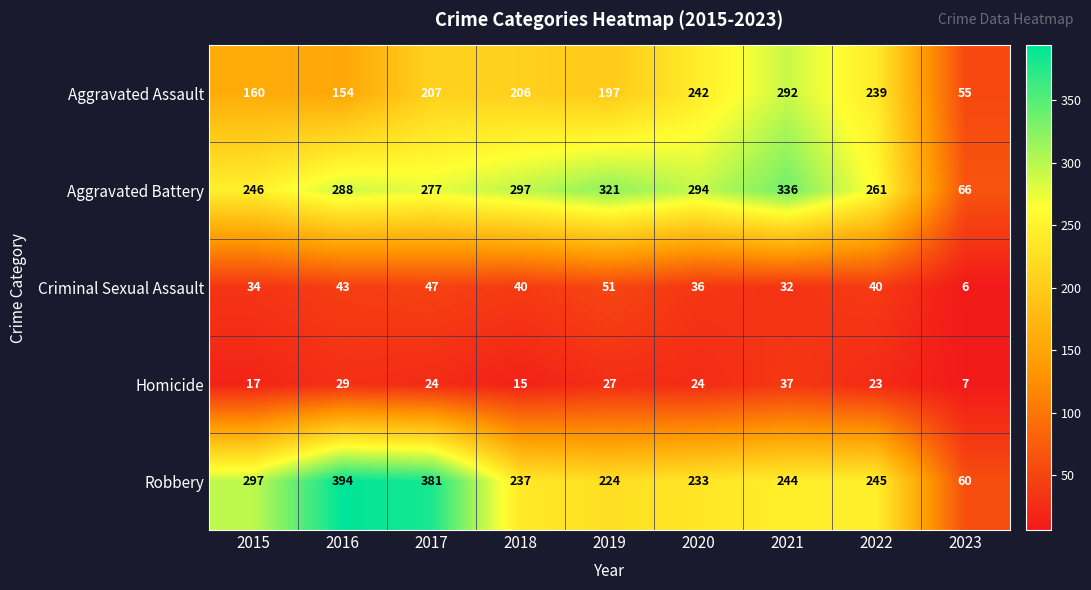

What is the sum of all Robbery values?

2315